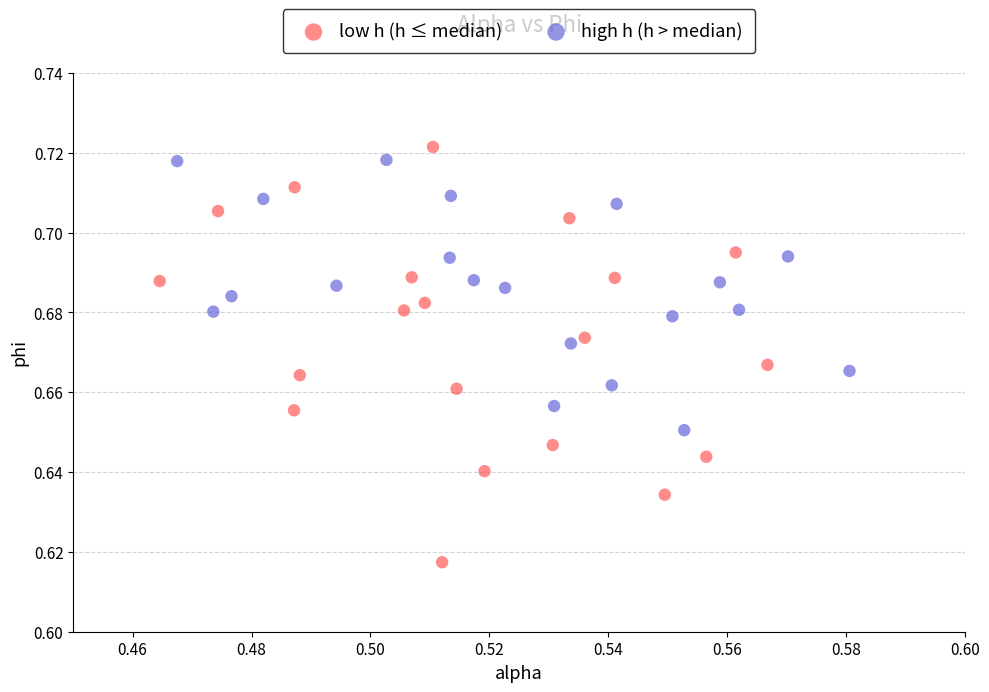

Which series reaches the minimum Y coordinate?

low h (h ≤ median)